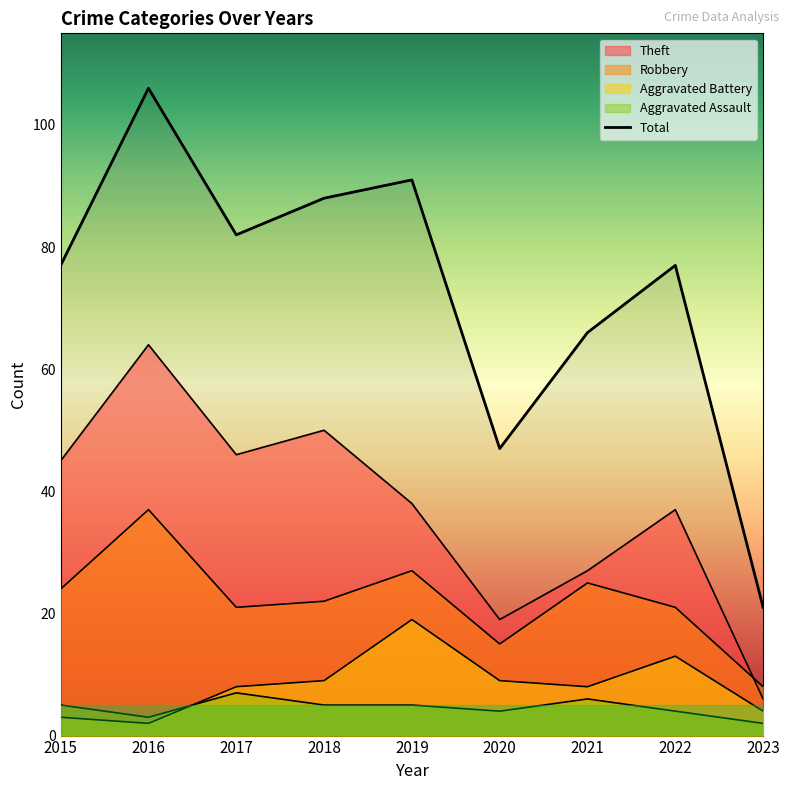

True or false: Aggravated Assault has a value of 1 at 2022.

False